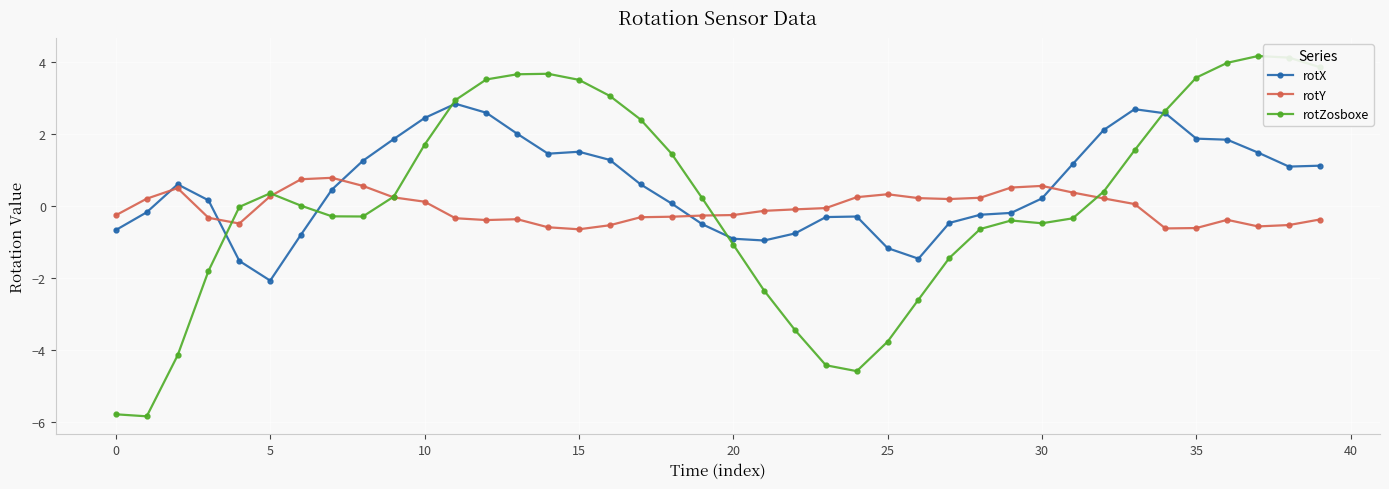

Which series has the largest range (max minus min)?

rotZosboxe